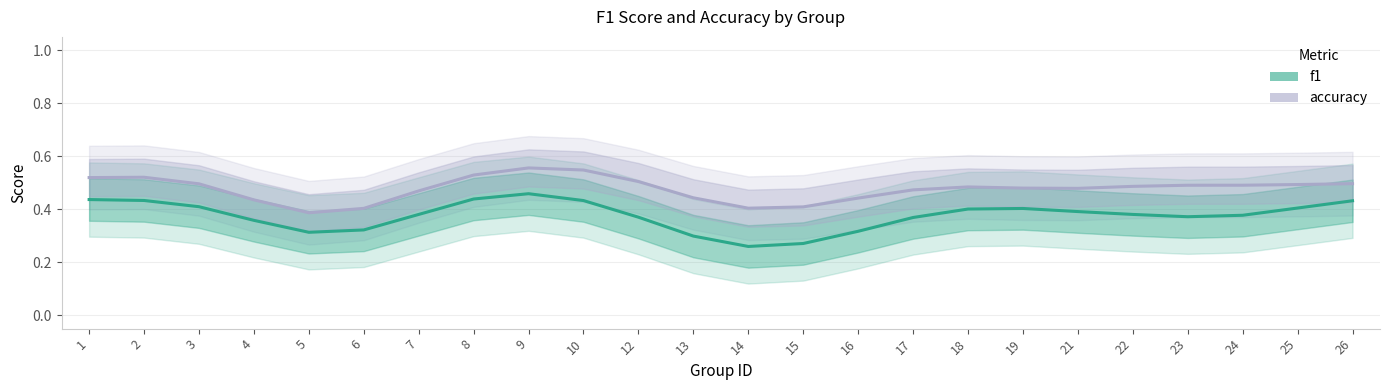

How many series are shown in this chart?

2